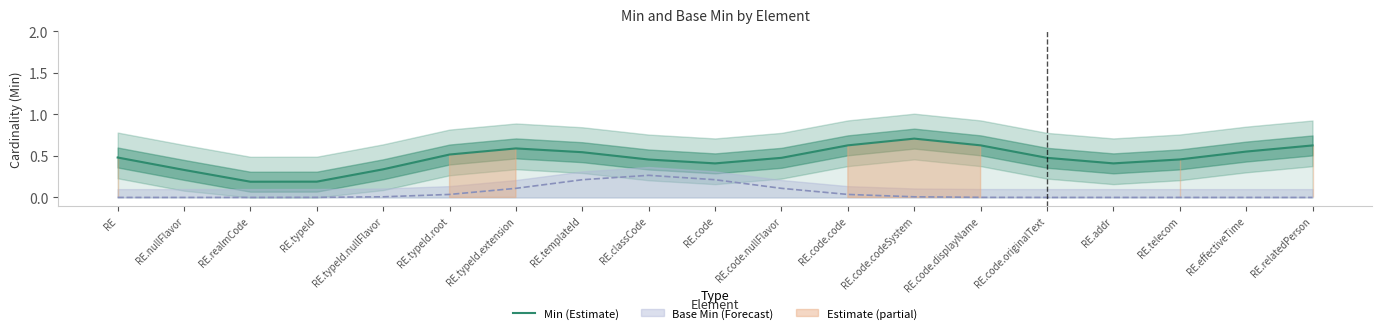

Reading left to right, transcribe all the data shown in this chart.

0.5	0.3	0.2	0.2	0.3	0.5	0.6	0.5	0.5	0.4	0.5	0.6	0.7	0.6	0.5	0.4	0.5	0.6	0.6